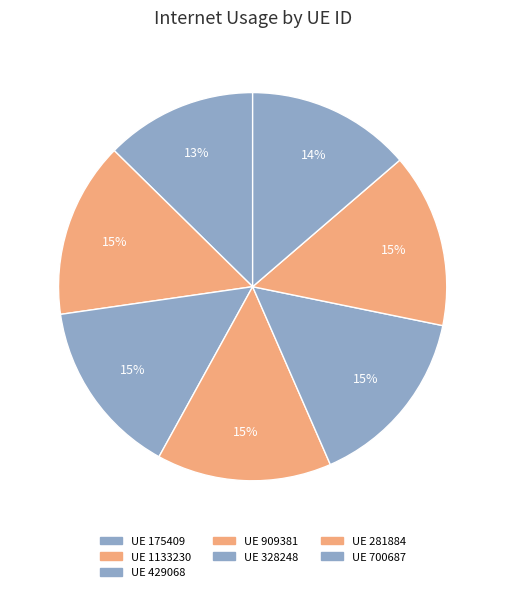

How many slices are in this pie chart?

7